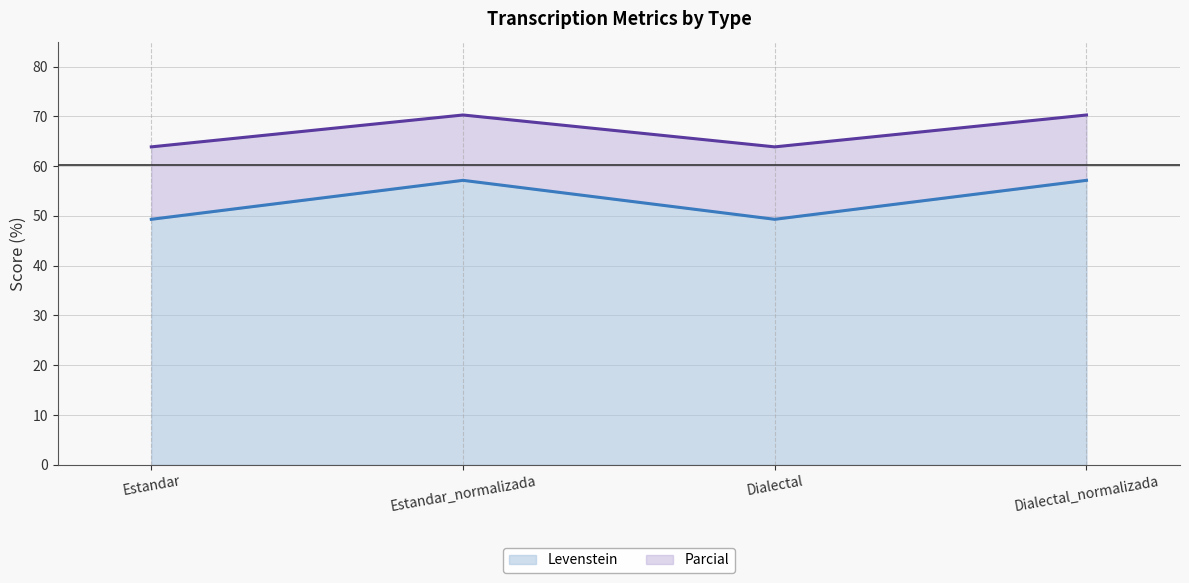

What is the sum of all Levenstein values?

212.9